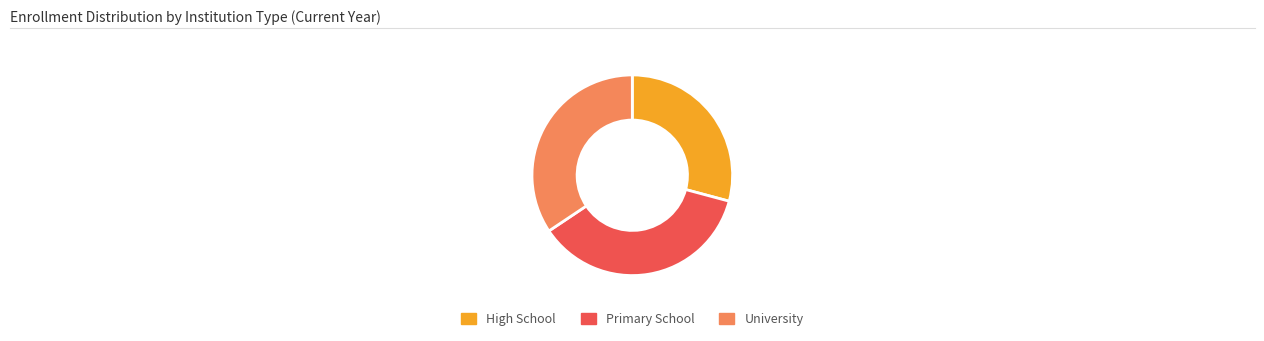

Is it true that University is 34% of the pie?

True